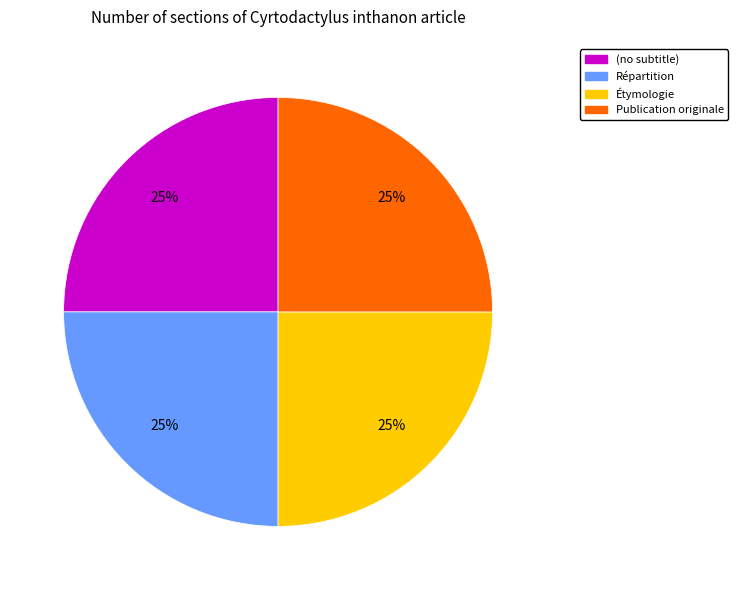

Approximately how many times larger is the value at Étymologie compared to Répartition?

1.0